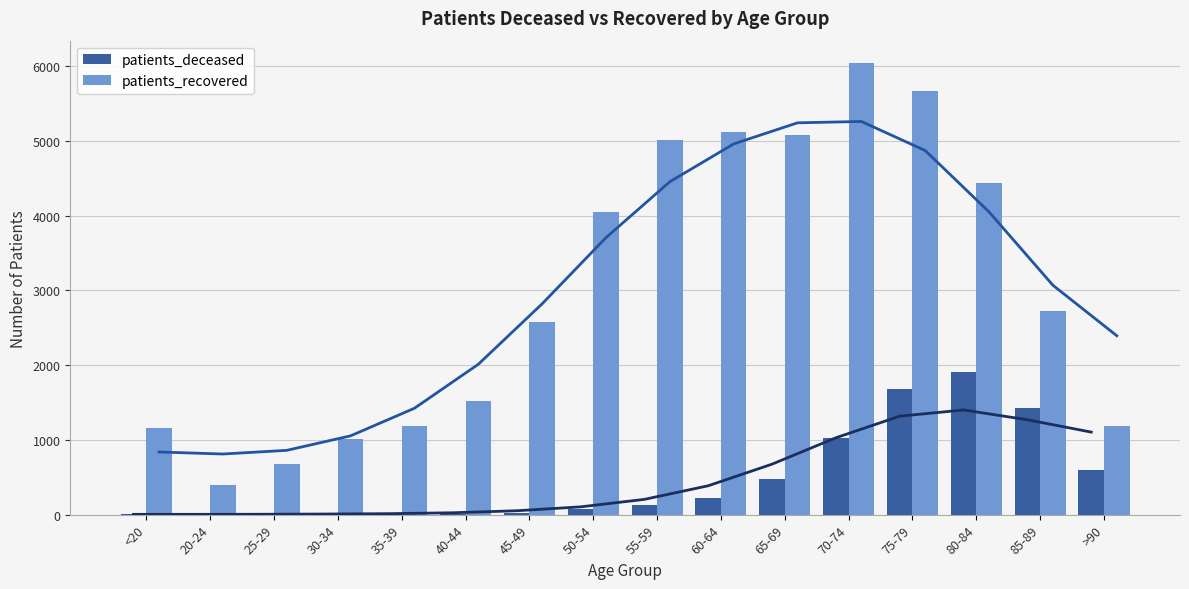

Which series has the widest spread of values?

patients_recovered